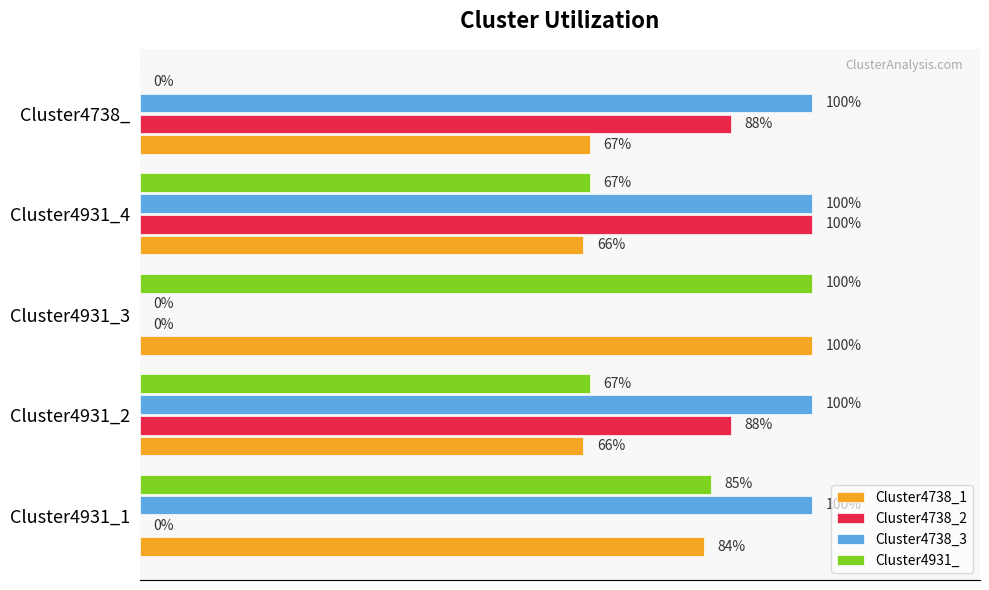

Reading left to right, list all the values displayed in this chart.

Cluster4738_1: 0.8	0.7	1.0	0.7	0.7
Cluster4738_2: 0.0	0.9	0.0	1.0	0.9
Cluster4738_3: 1.0	1.0	0.0	1.0	1.0
Cluster4931_: 0.8	0.7	1.0	0.7	0.0